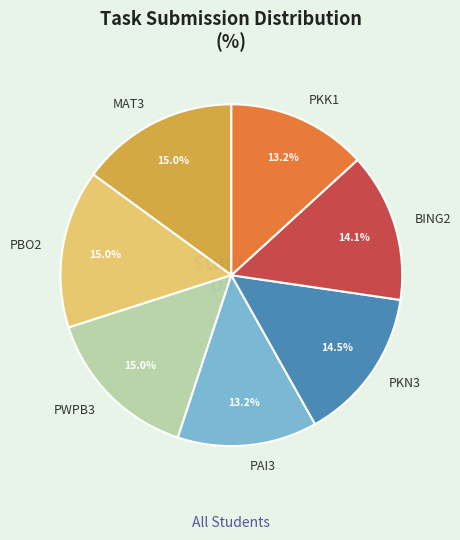

Is PBO2 the majority of the pie?

No